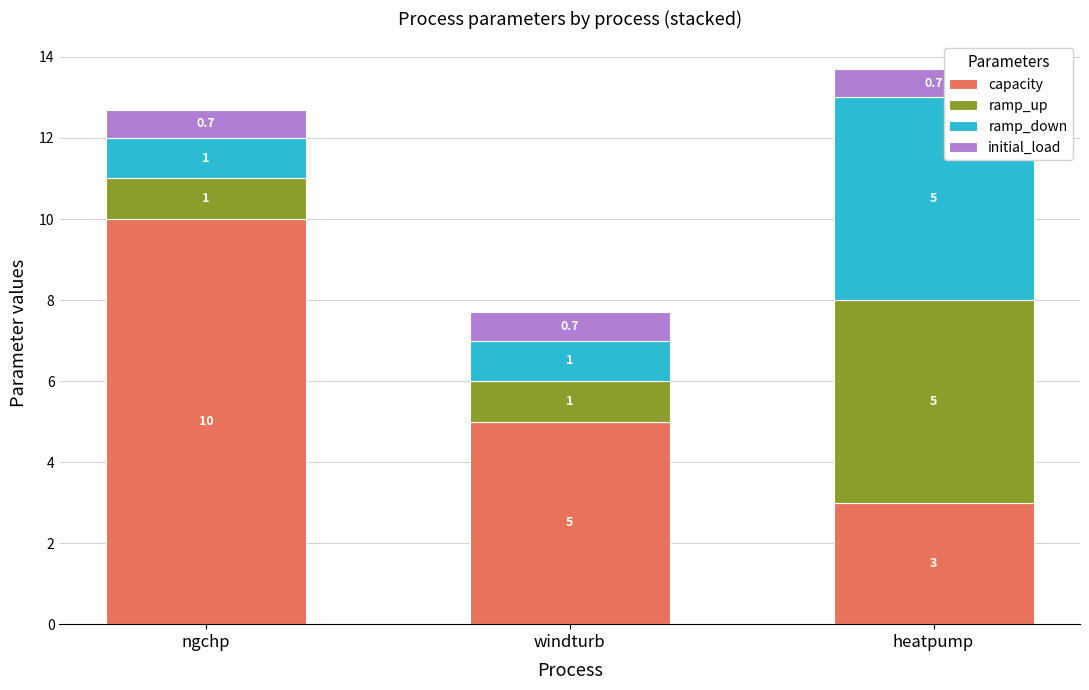

How many bars are there in total?

3